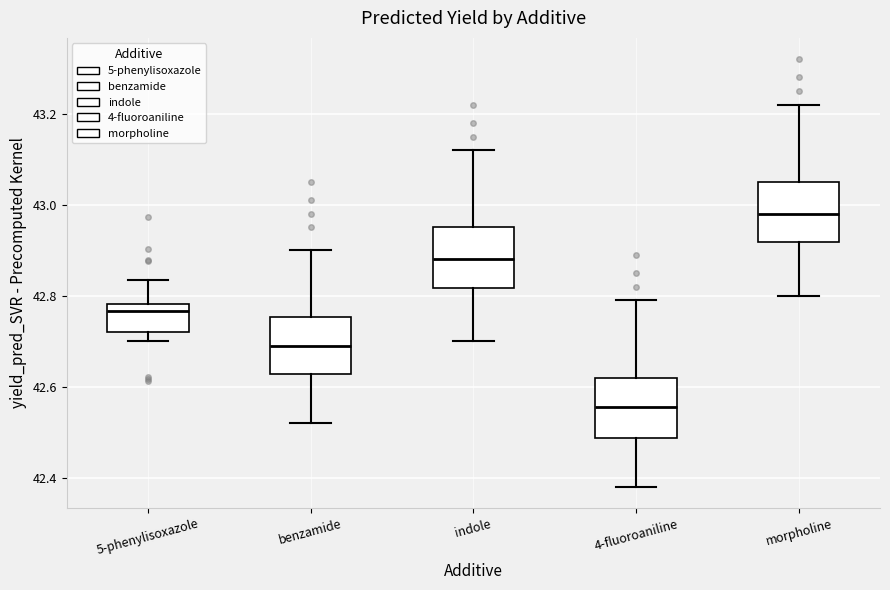

Where does the upper whisker of the box for 5-phenylisoxazole end on the y-axis? The values are not printed on the chart, so give them approximately, as read against the axis.

42.84